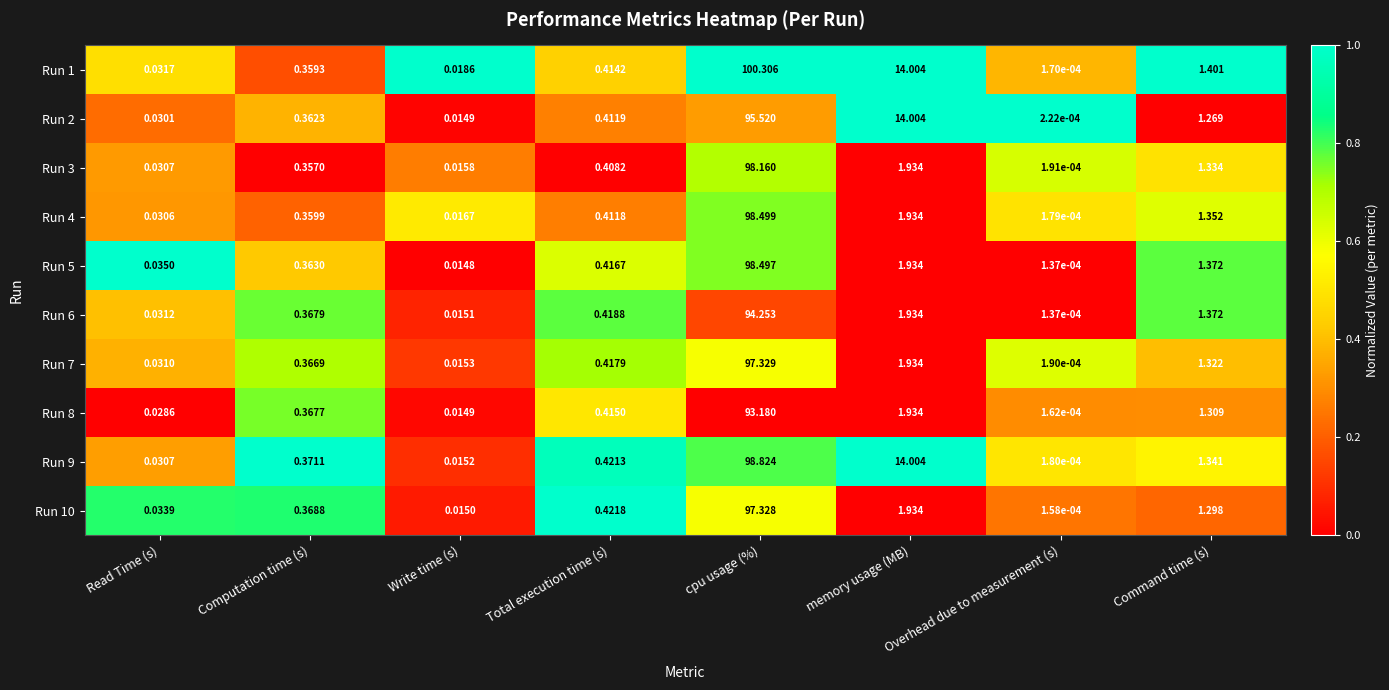

At which label is Run 6 closest to 47?

memory usage (MB)